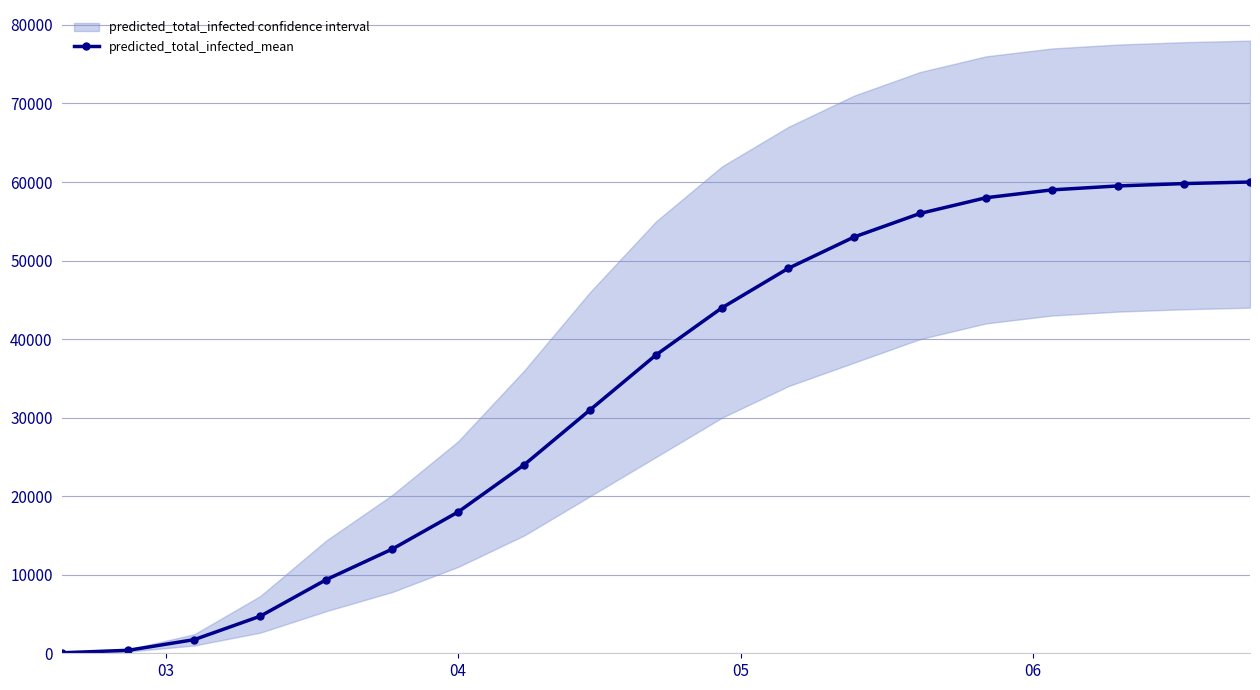

Is this an area chart (filled region under the line)?

No